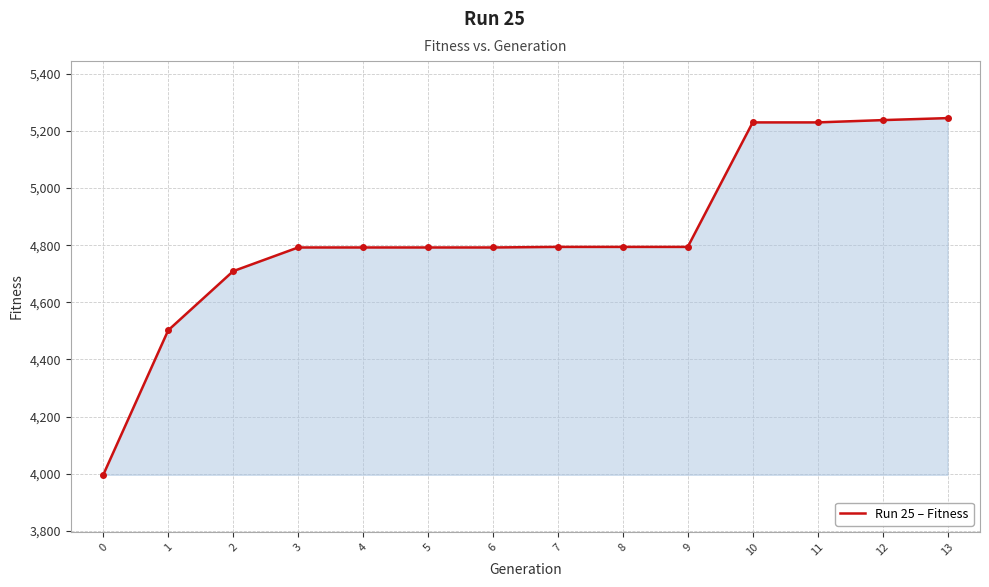

Which has a higher value, 11 or 7?

11